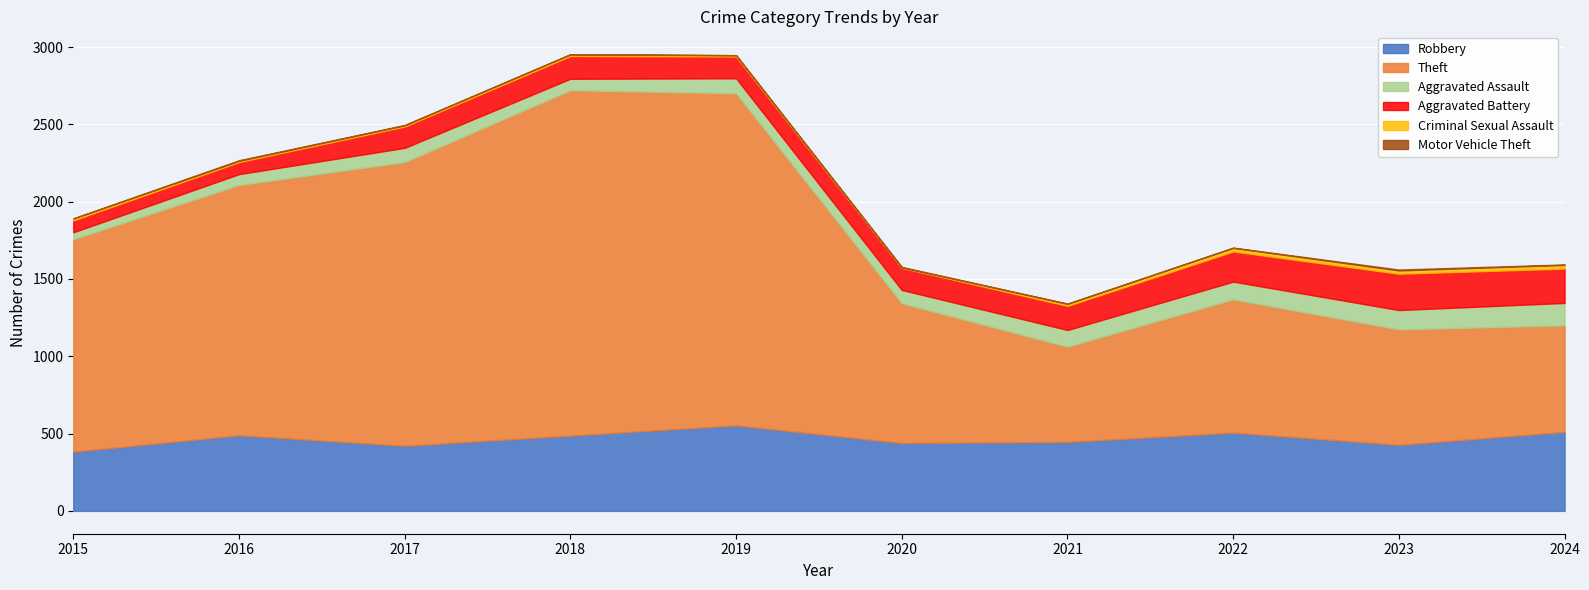

The Robbery series shows 427 at 2023. True or false?

True